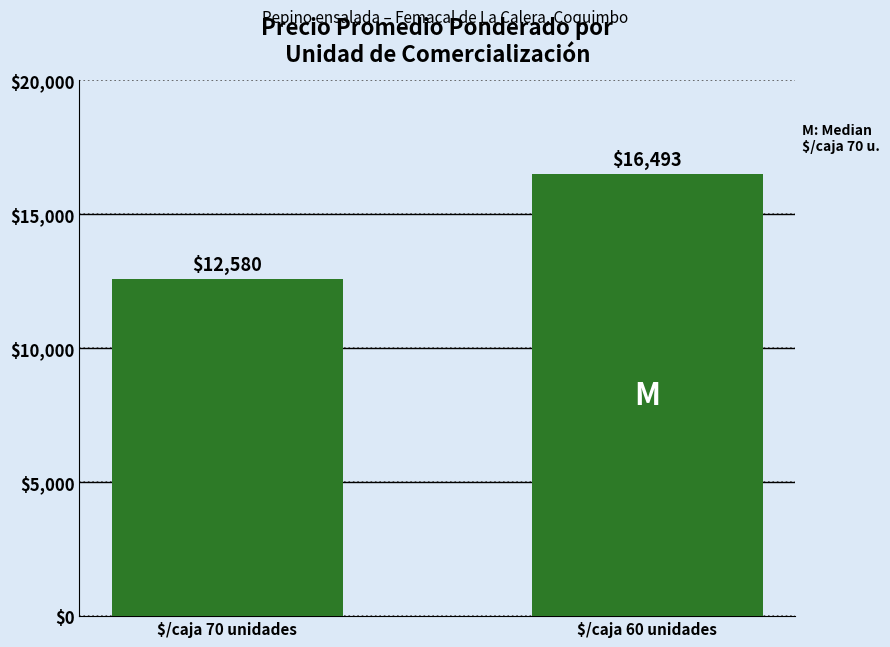

What is the difference between the maximum and minimum values?

3913